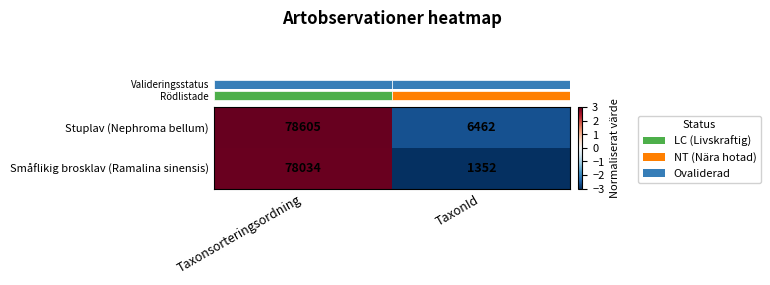

Is it true that Småflikig brosklav (Ramalina sinensis) equals 602 at TaxonId?

False